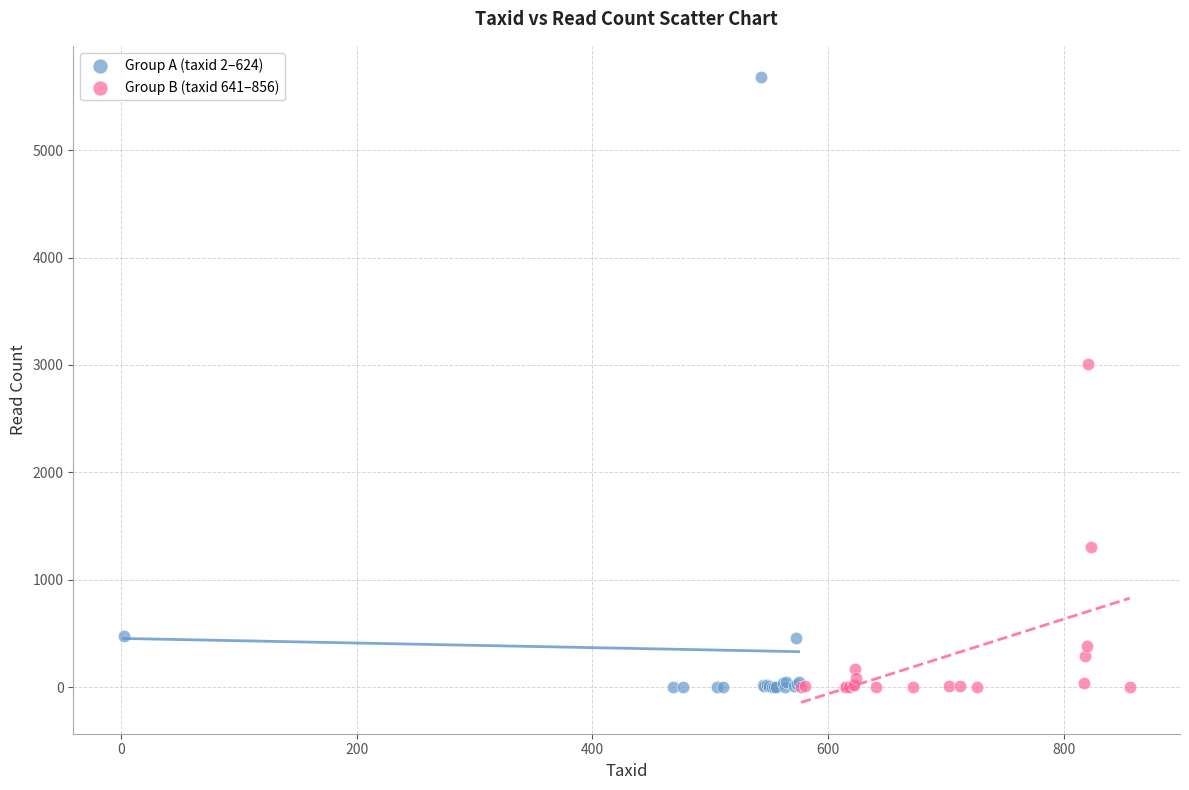

Which series has the widest spread of Y values?

Group A (taxid 2–624)